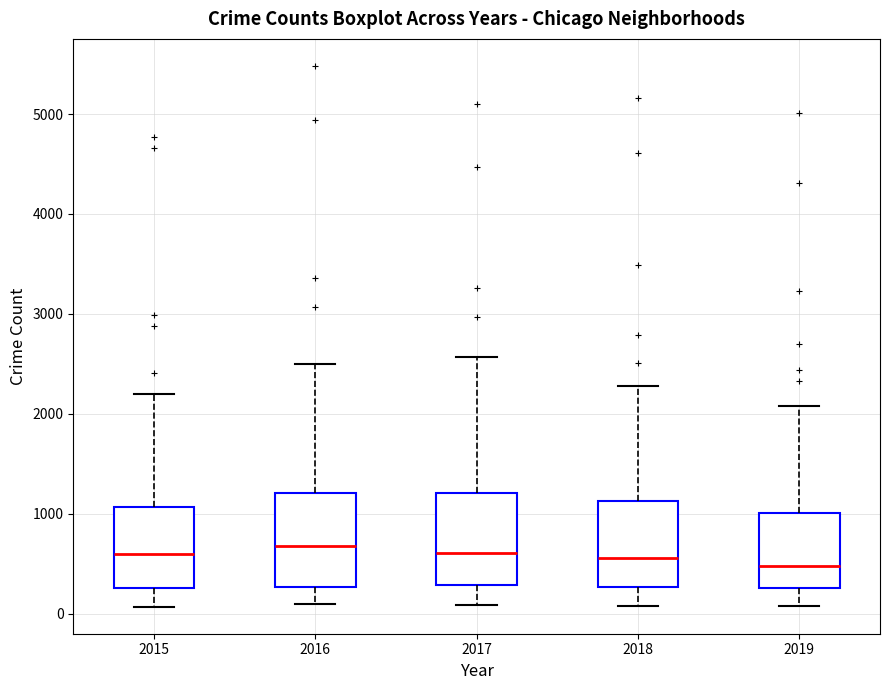

Reading left to right, read every box against the y-axis: the position of its median line, the range the box covers, and the ends of its whiskers. The values are not printed on the chart, so give them approximately, as read against the axis.

2015: median 600, box 300 to 1100, whiskers 100 to 2200
2016: median 700, box 300 to 1200, whiskers 100 to 2500
2017: median 600, box 300 to 1200, whiskers 100 to 2600
2018: median 600, box 300 to 1100, whiskers 100 to 2300
2019: median 500, box 300 to 1000, whiskers 100 to 2100